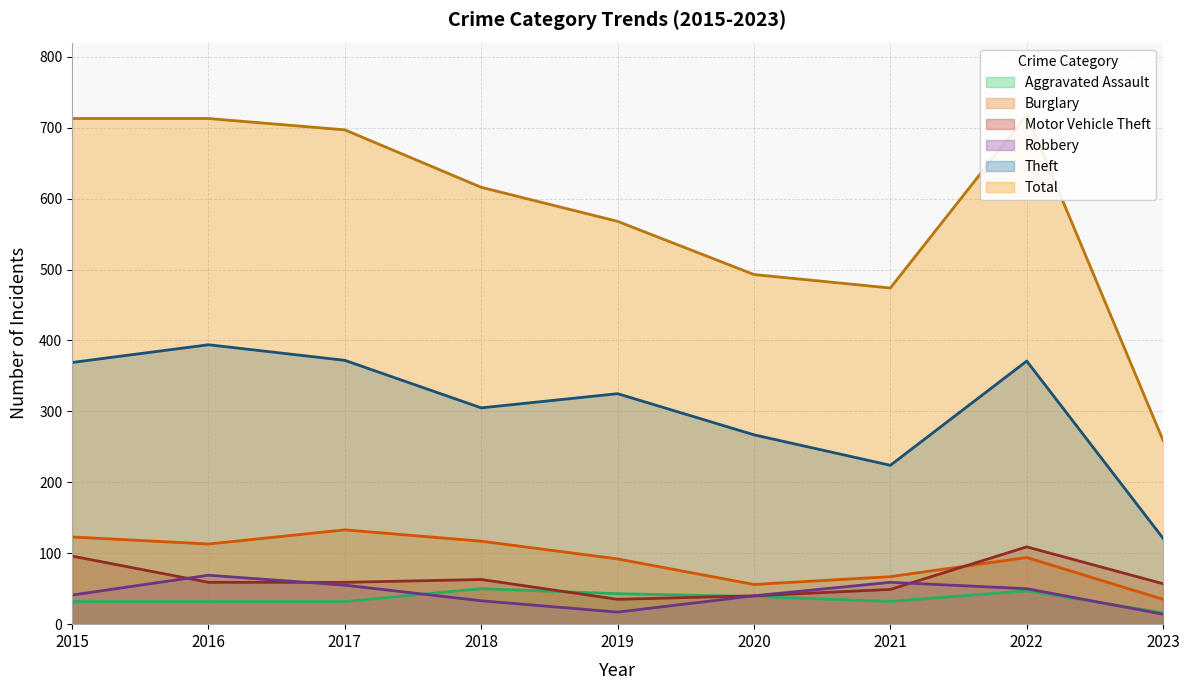

What are all the series names shown in the legend?

Aggravated Assault, Burglary, Motor Vehicle Theft, Robbery, Theft, Total